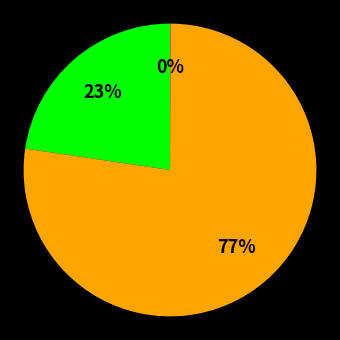

To the nearest percent, what is the average slice percentage?

33%